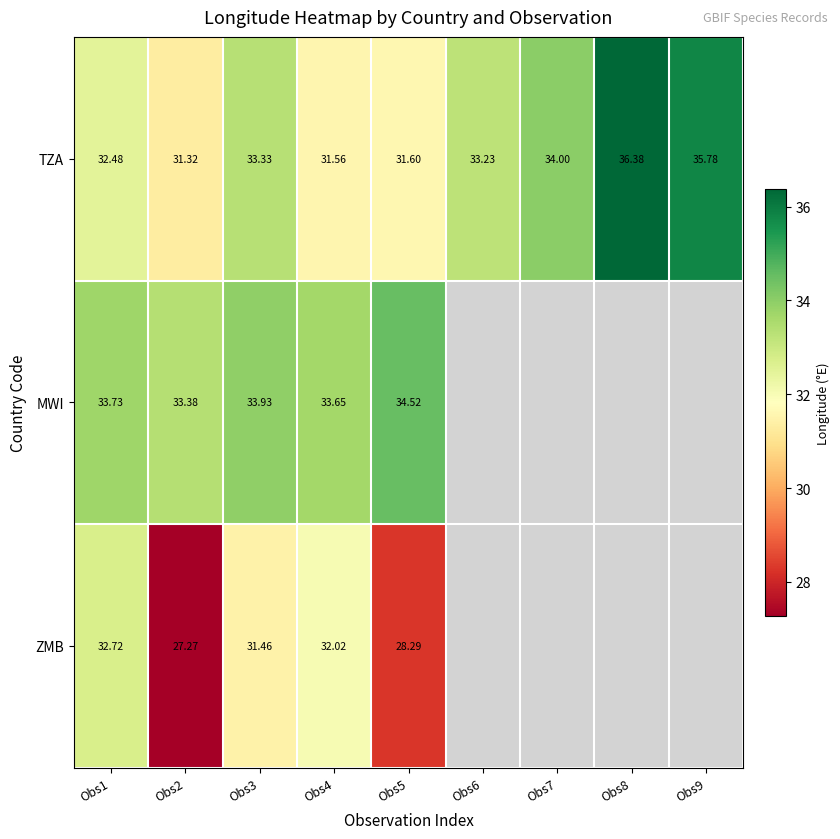

Rank the series at Obs1 from lowest to highest value.

TZA, ZMB, MWI